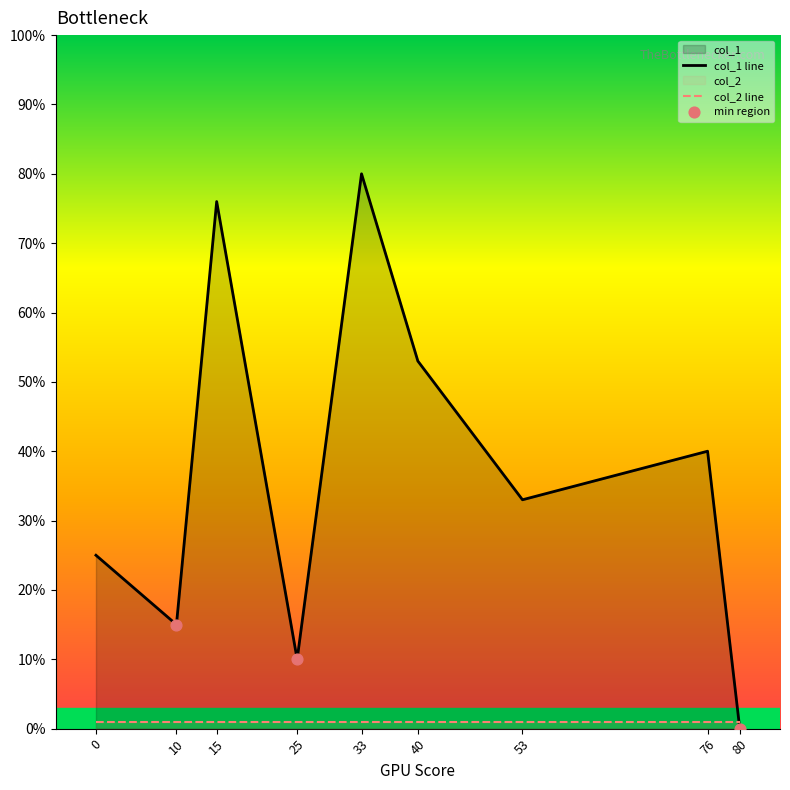

What is the total value across all series at 53?

34